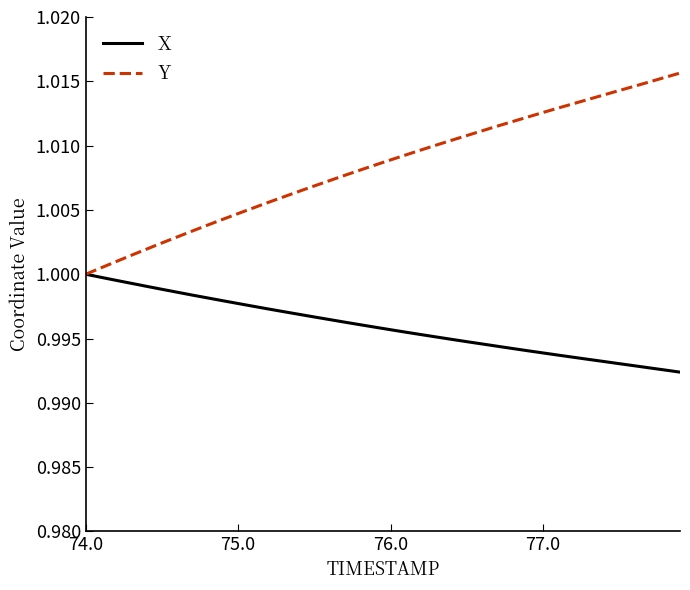

Which series has the largest range (max minus min)?

Y